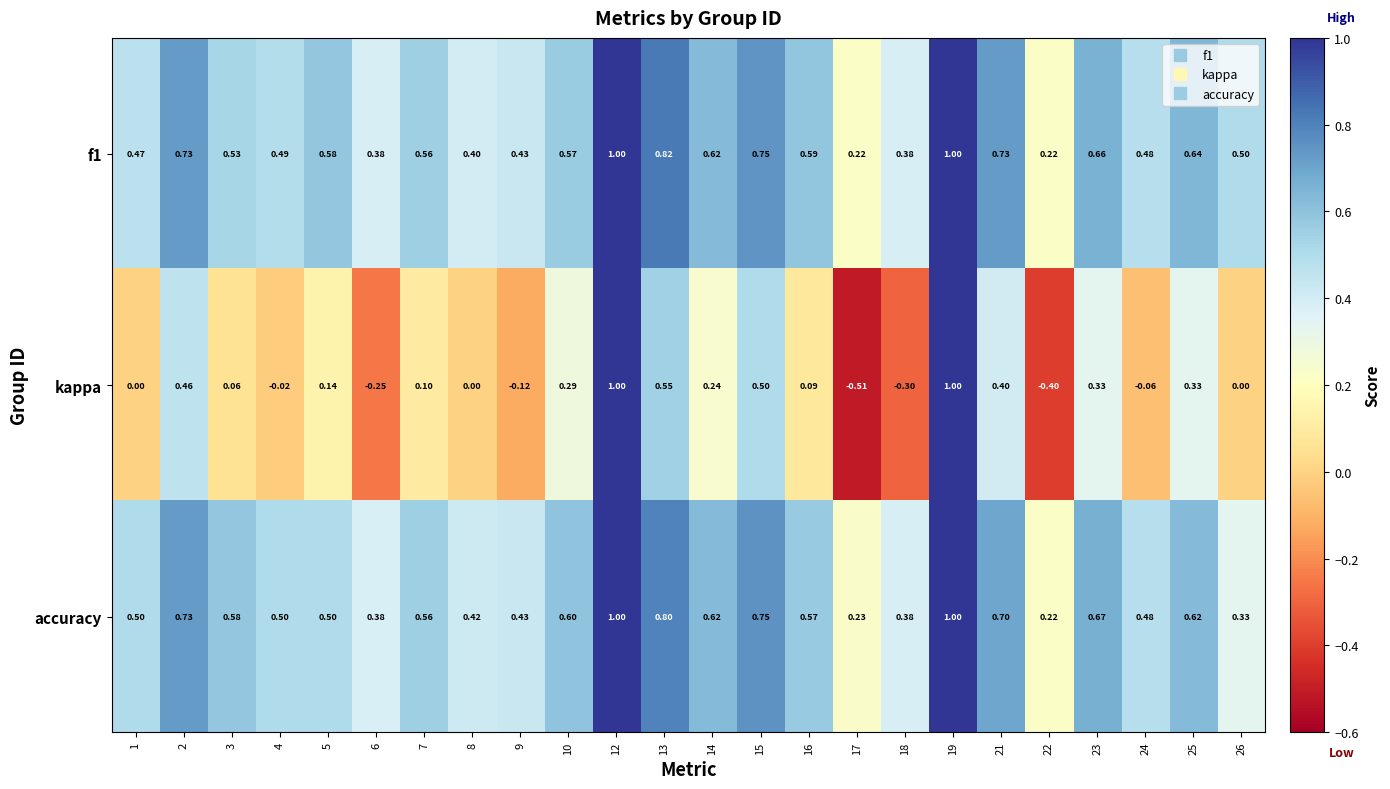

Which series has the largest range (max minus min)?

kappa